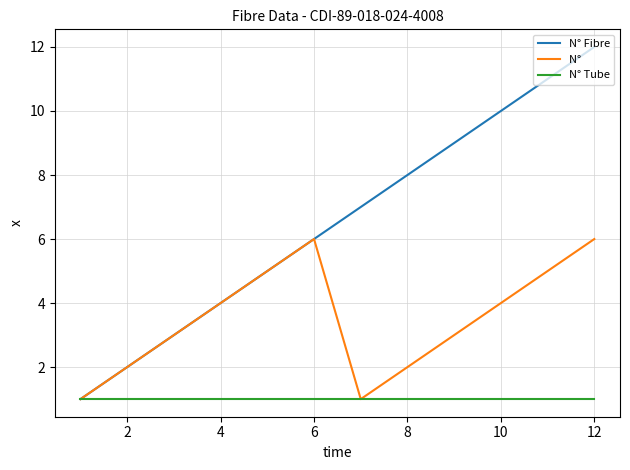

What is the greatest value displayed?

12